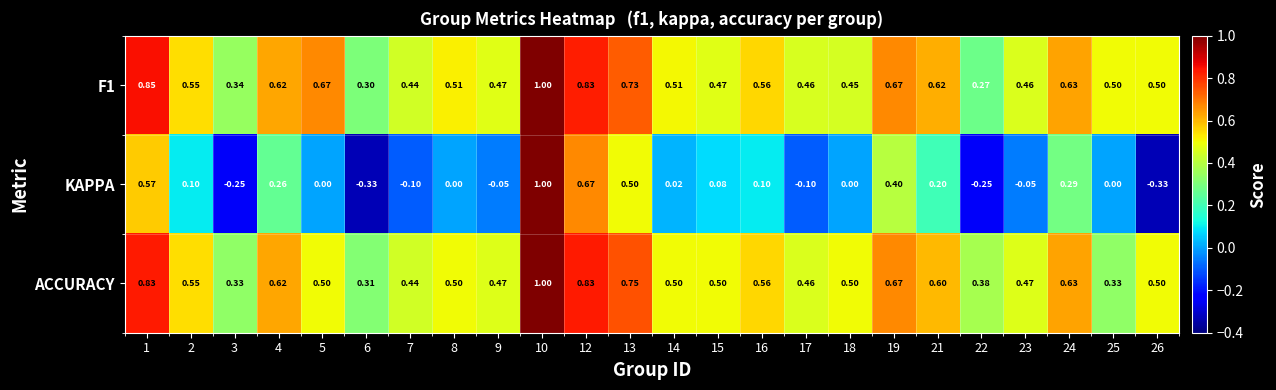

Which series has the largest range (max minus min)?

KAPPA